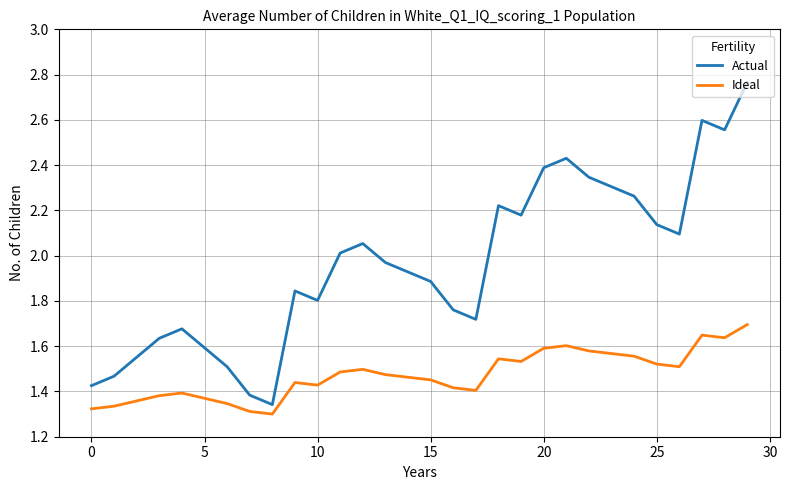

True or false: Actual and Ideal intersect in this chart.

False